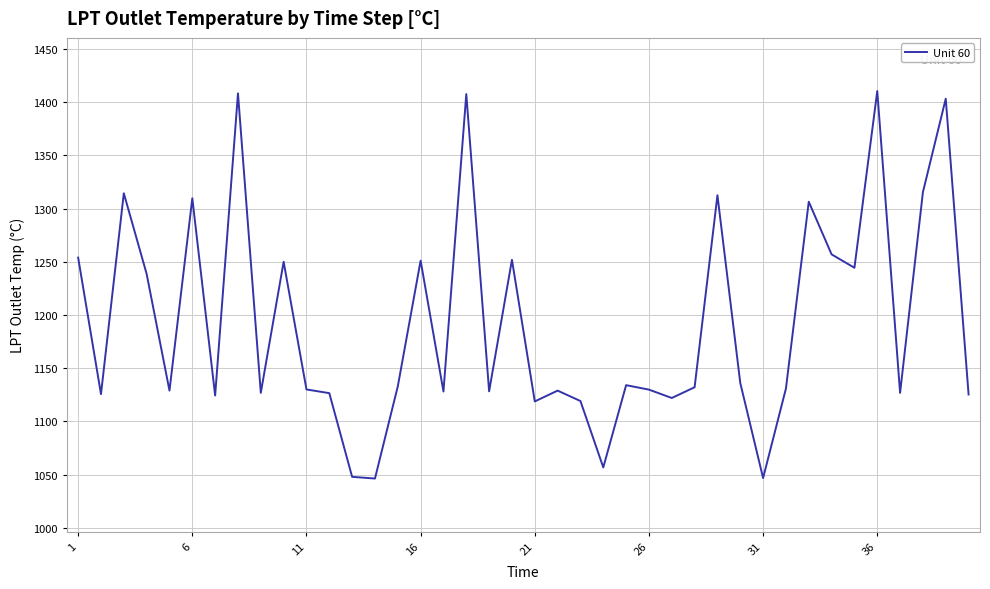

Reading left to right, list all the values displayed in this chart.

1254.0	1125.7	1314.4	1238.6	1129.0	1309.7	1124.4	1408.3	1126.9	1250.1	1130.1	1126.6	1047.9	1046.3	1133.0	1251.2	1128.1	1407.7	1128.3	1251.9	1118.8	1129.0	1119.2	1056.8	1134.1	1129.9	1122.0	1132.2	1312.5	1136.2	1046.8	1130.9	1306.5	1257.0	1244.4	1410.5	1126.8	1315.5	1403.3	1125.3